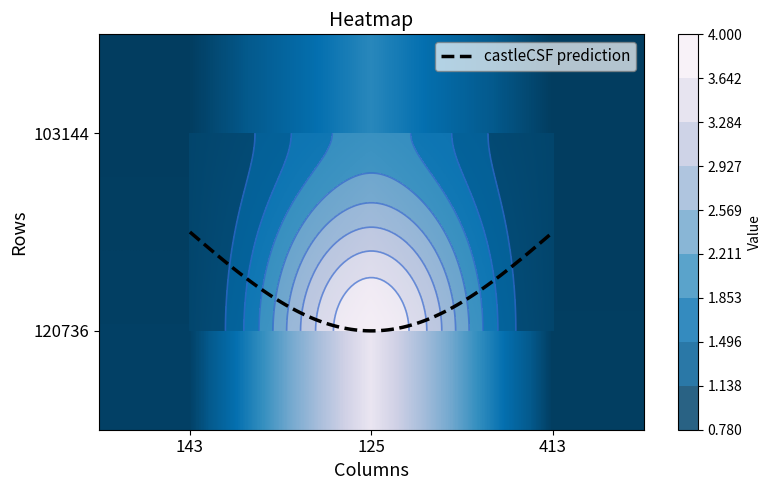

What is the difference between the maximum and second lowest values in the 103144 series?

1.2